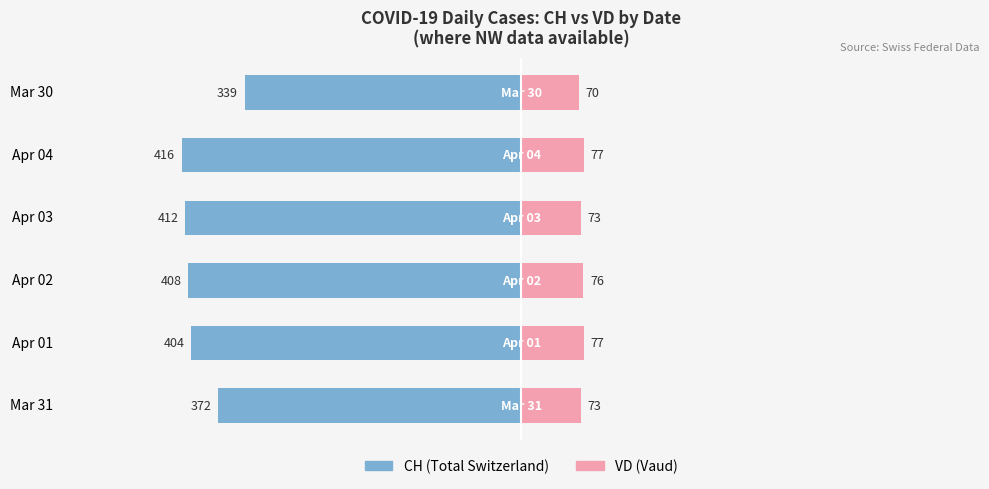

How many distinct data groups are displayed?

2